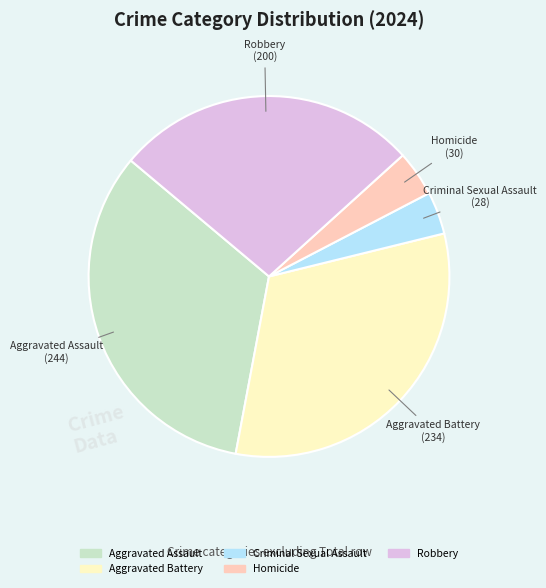

Which slice is the largest?

Aggravated Assault